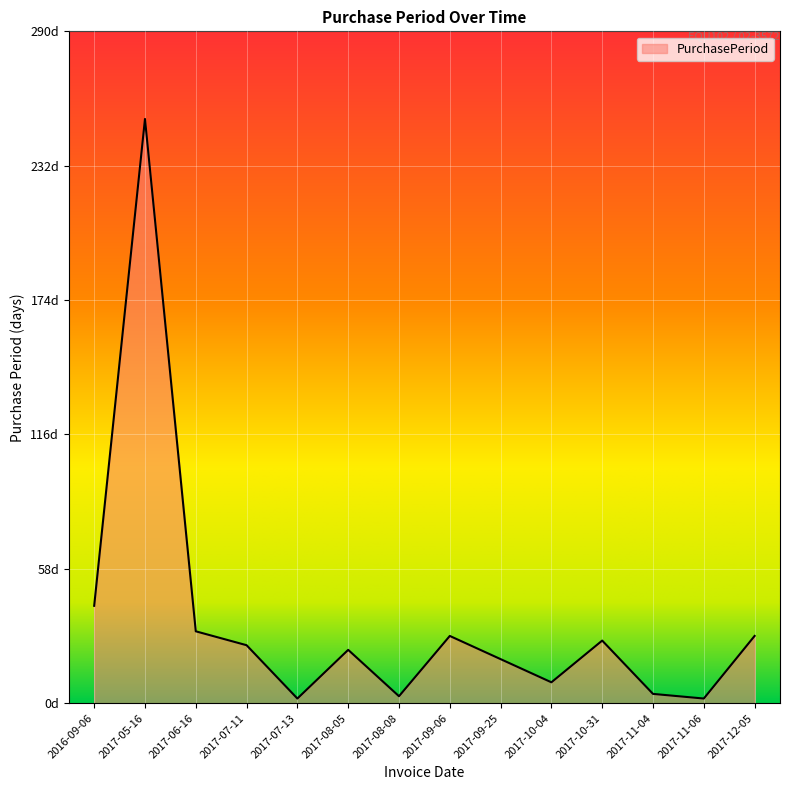

List the labels in order of value, largest first.

2017-05-16, 2016-09-06, 2017-06-16, 2017-09-06, 2017-12-05, 2017-10-31, 2017-07-11, 2017-08-05, 2017-09-25, 2017-10-04, 2017-11-04, 2017-08-08, 2017-07-13, 2017-11-06